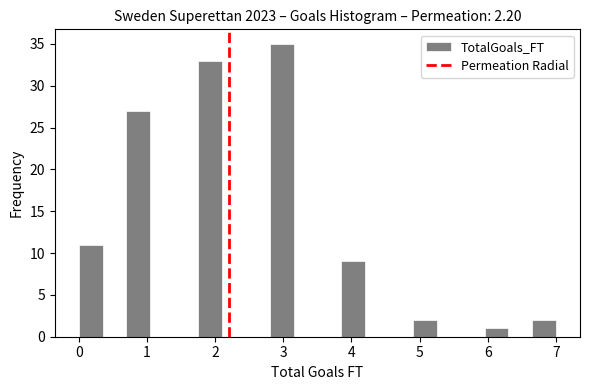

Around what value on the x-axis is the tallest bar? Give the approximate position of its centre, as read against the axis.

3.0